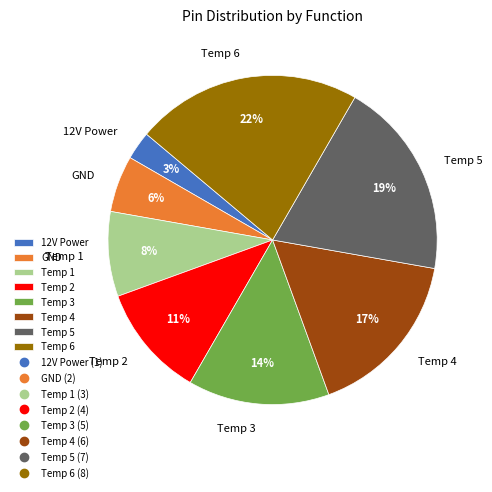

Which category has the biggest portion of the pie?

Temp 6